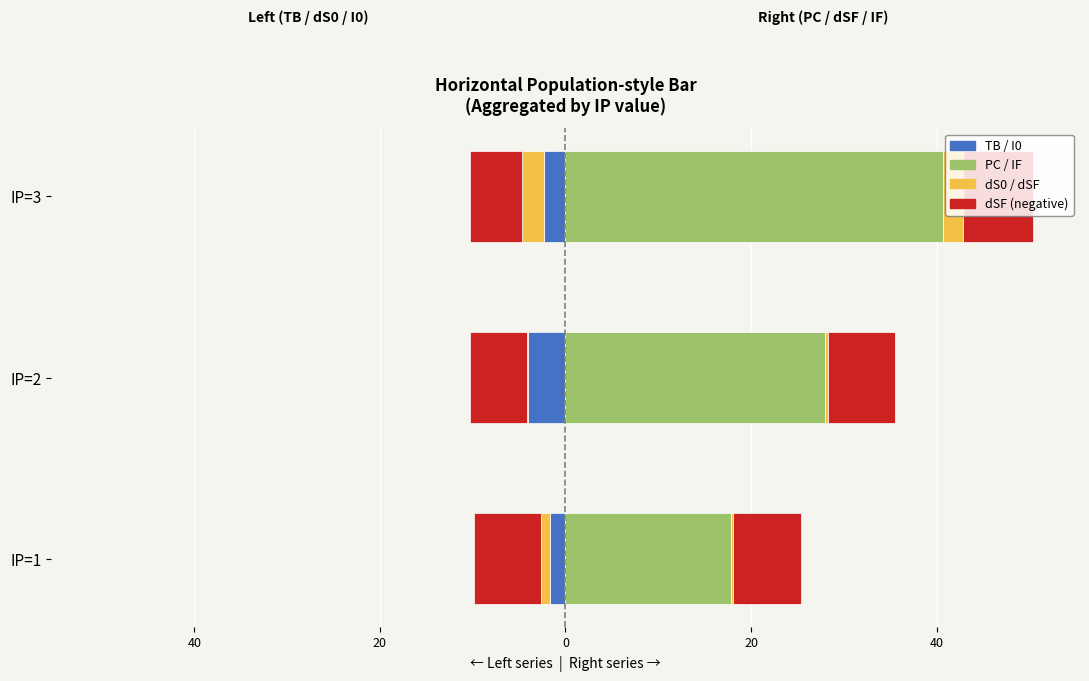

Is the value of I0 at IP=2 greater than the value of PC at IP=2?

No